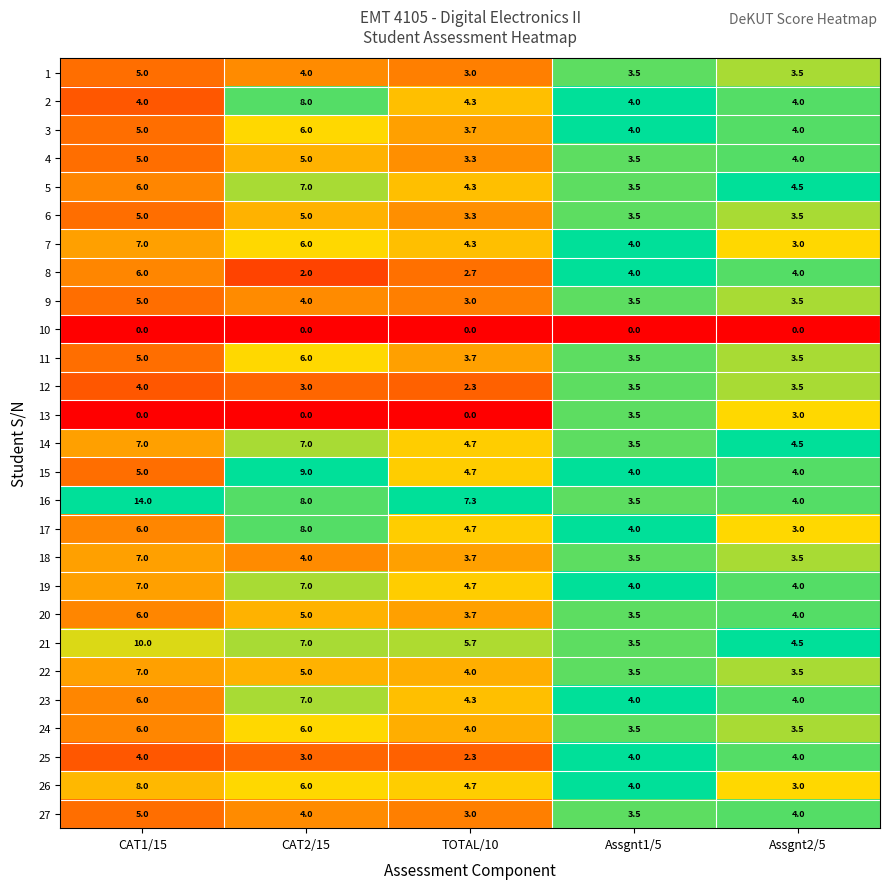

What is the spread (max minus min) of values at Assgnt1/5?

4.0